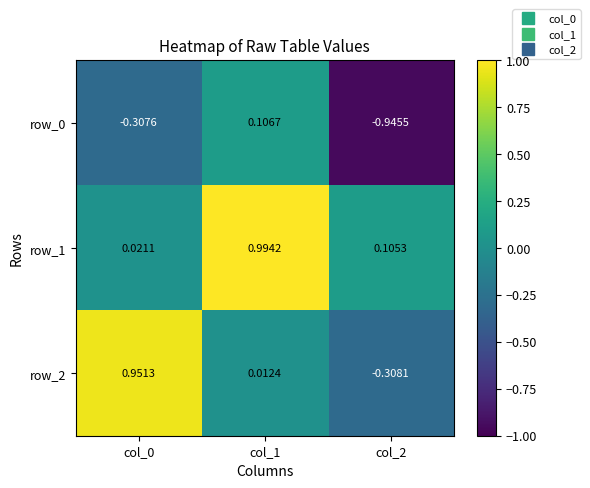

What is the difference between the row_2 values at col_1 and col_0?

0.9